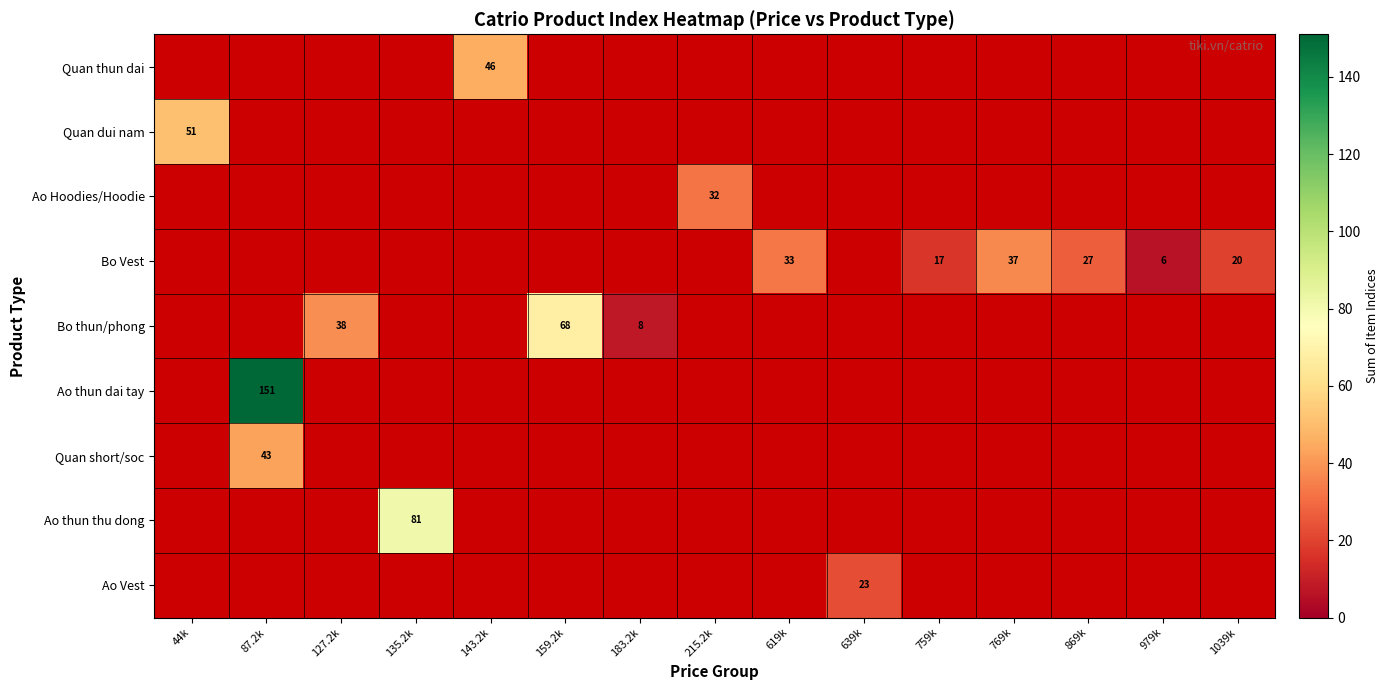

Count the number of data series in this chart.

9